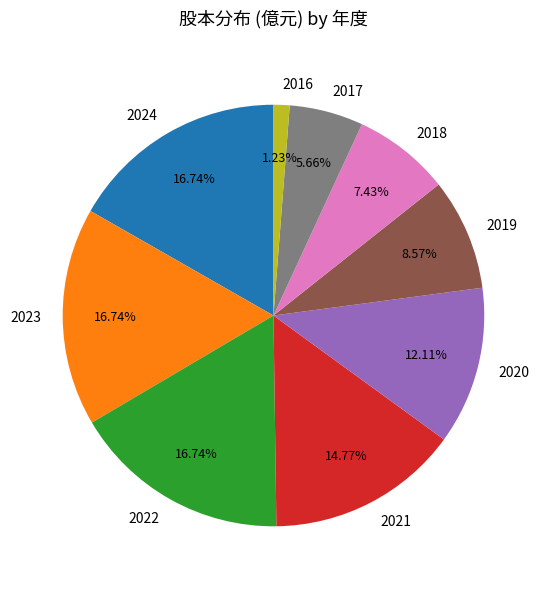

How many segments does this pie chart have?

9